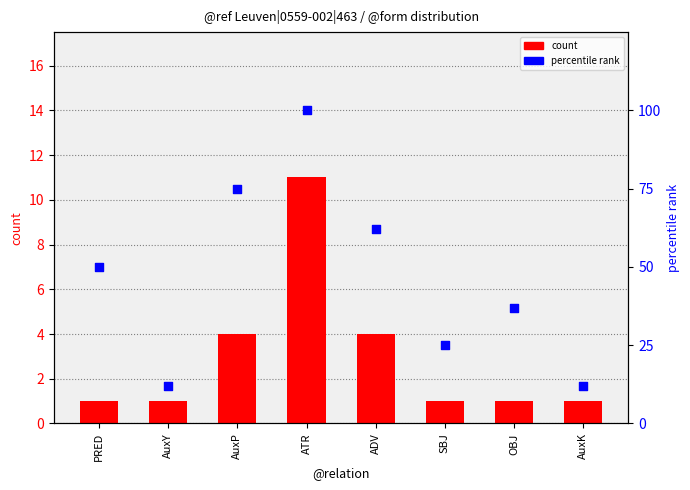

Which series has the largest Y range (max minus min)?

percentile rank